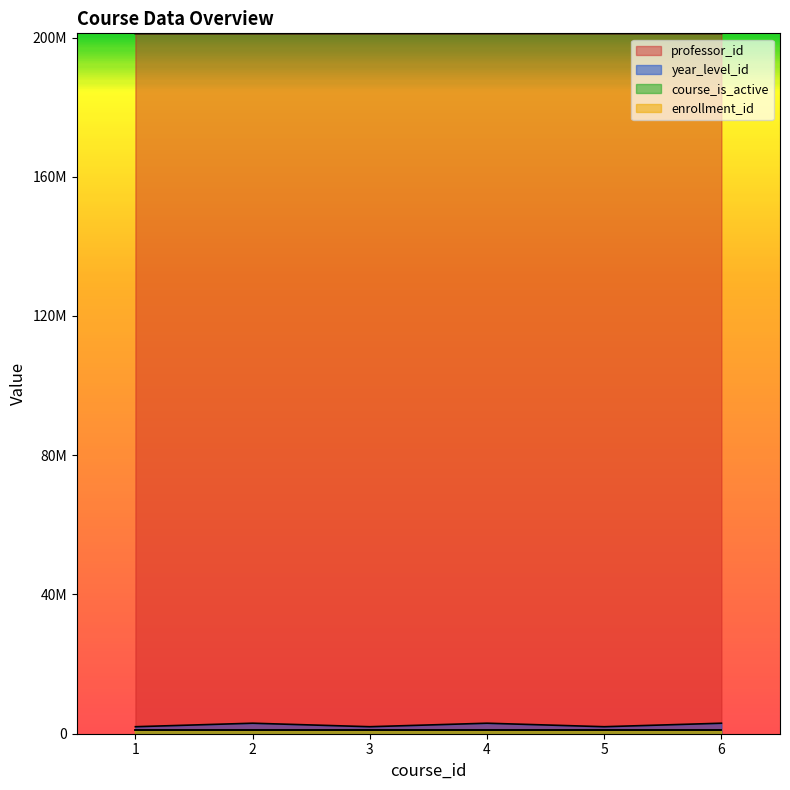

Which category has the highest value in the year_level_id series?

2